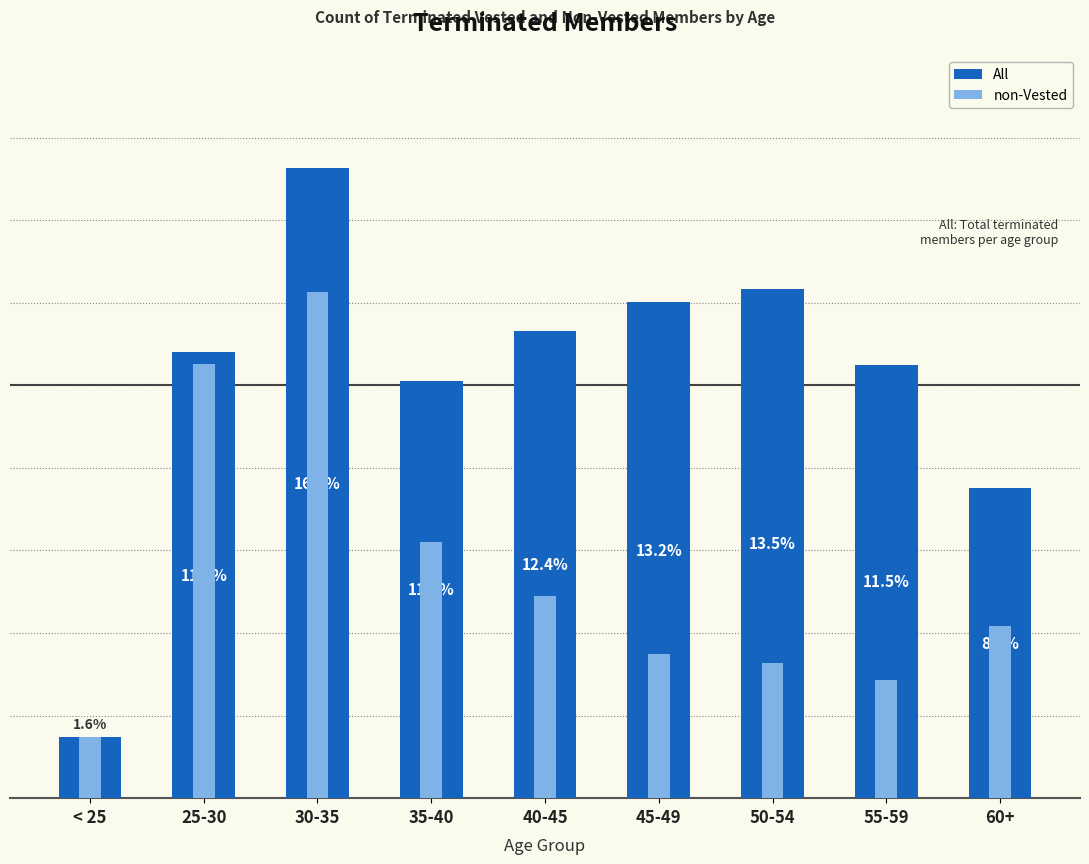

How many data points does each series have?

9